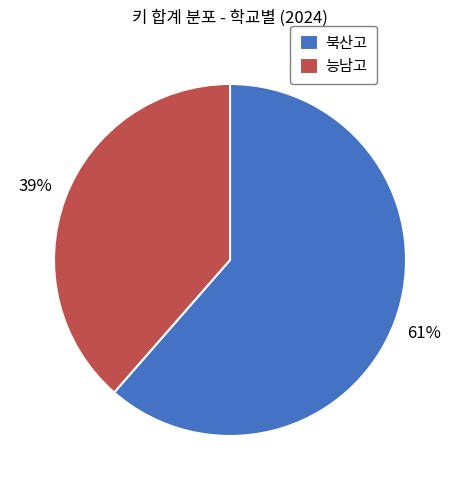

Approximately how many times larger is the value at 북산고 compared to 능남고?

1.6